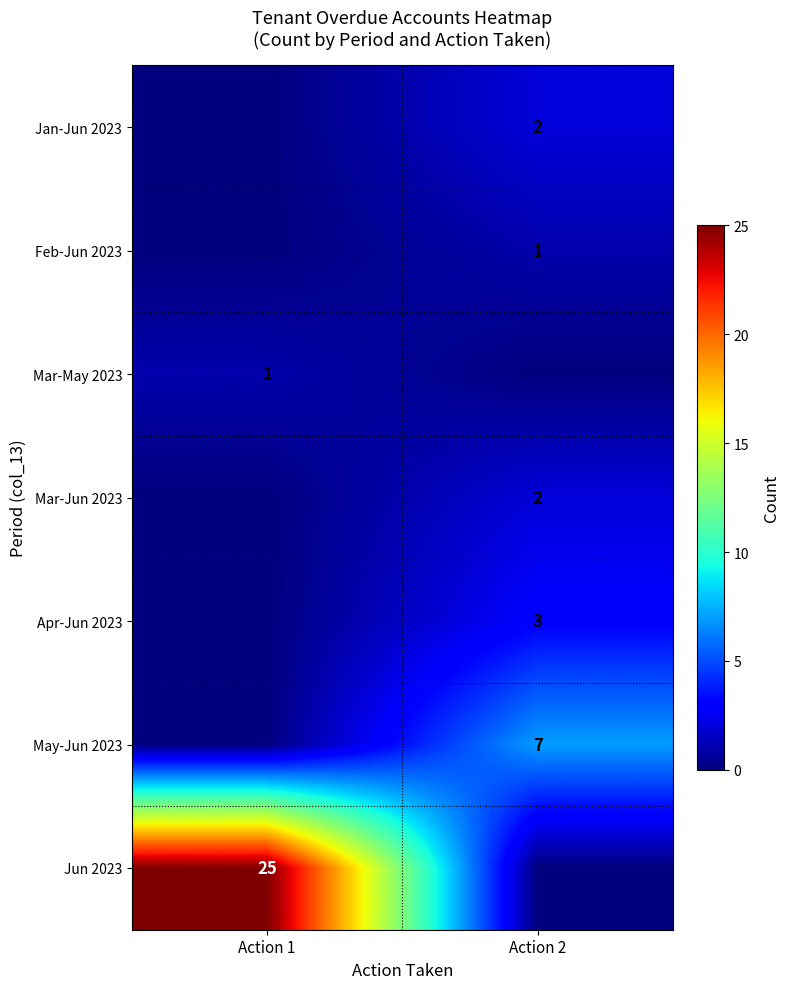

The value of Apr-Jun 2023 at Action 2 is 3. True or false?

True